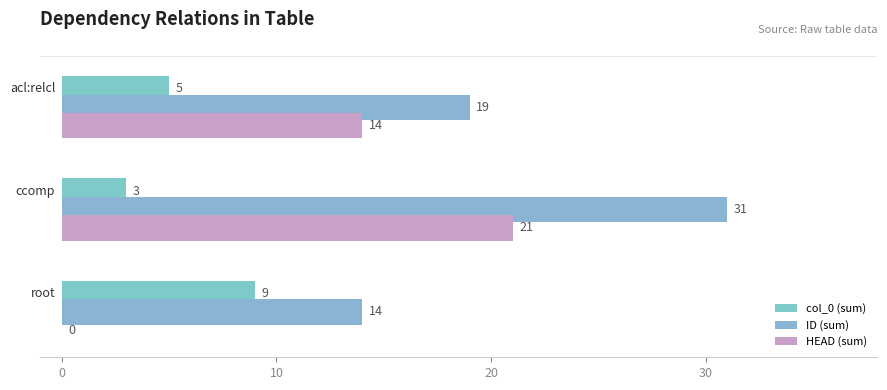

How many categories are shown in the chart?

3